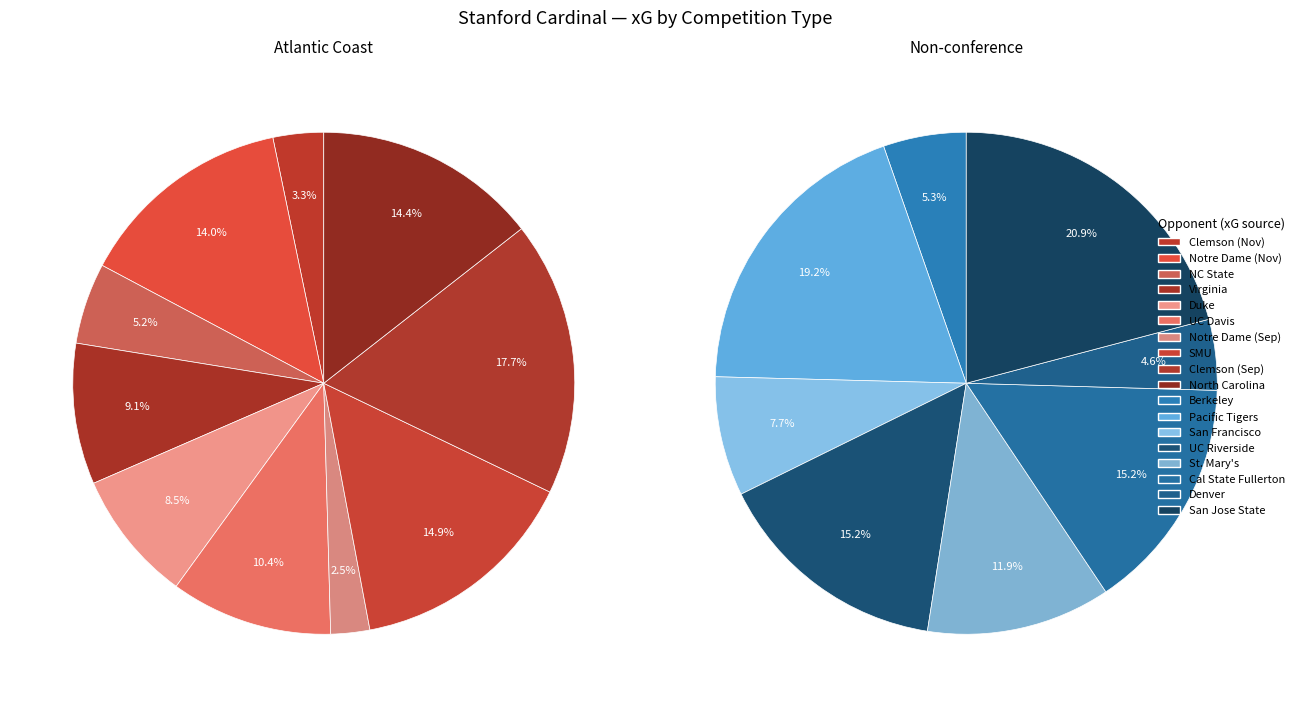

Is it true that United States. NCAA D1 Non-conference is 43% of the pie?

True